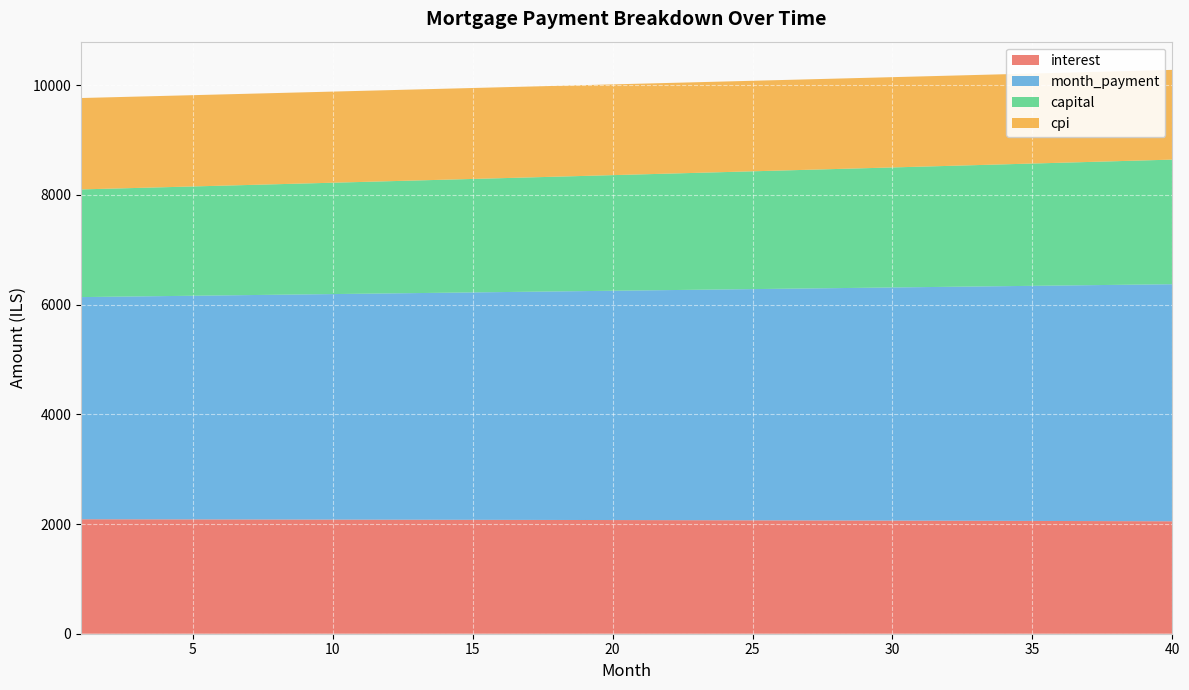

Reading right to left, transcribe all the data shown in this chart.

interest: 2049.7	2051.0	2052.3	2053.6	2054.8	2056.1	2057.3	2058.5	2059.6	2060.8	2061.9	2063.0	2064.1	2065.2	2066.2	2067.3	2068.3	2069.3	2070.3	2071.2	2072.2	2073.1	2074.0	2074.9	2075.8	2076.6	2077.5	2078.3	2079.1	2079.9	2080.6	2081.4	2082.1	2082.8	2083.6	2084.2	2084.9	2085.6	2086.2	2086.8
month_payment: 4321.3	4314.2	4307.0	4299.8	4292.7	4285.5	4278.4	4271.3	4264.2	4257.1	4250.0	4242.9	4235.8	4228.8	4221.8	4214.7	4207.7	4200.7	4193.7	4186.8	4179.8	4172.8	4165.9	4159.0	4152.0	4145.1	4138.2	4131.4	4124.5	4117.6	4110.8	4103.9	4097.1	4090.3	4083.5	4076.7	4069.9	4063.1	4056.4	4049.6
capital: 2271.6	2263.1	2254.6	2246.2	2237.8	2229.4	2221.1	2212.8	2204.5	2196.3	2188.1	2179.9	2171.7	2163.6	2155.5	2147.5	2139.4	2131.4	2123.5	2115.5	2107.6	2099.7	2091.9	2084.1	2076.3	2068.5	2060.8	2053.1	2045.4	2037.7	2030.1	2022.5	2015.0	2007.4	1999.9	1992.4	1985.0	1977.6	1970.2	1962.8
cpi: 1636.0	1637.1	1638.1	1639.1	1640.1	1641.1	1642.1	1643.1	1644.0	1645.0	1645.9	1646.8	1647.7	1648.5	1649.4	1650.2	1651.1	1651.9	1652.7	1653.5	1654.2	1655.0	1655.7	1656.4	1657.2	1657.9	1658.5	1659.2	1659.9	1660.5	1661.1	1661.7	1662.3	1662.9	1663.5	1664.1	1664.6	1665.1	1665.7	1666.2